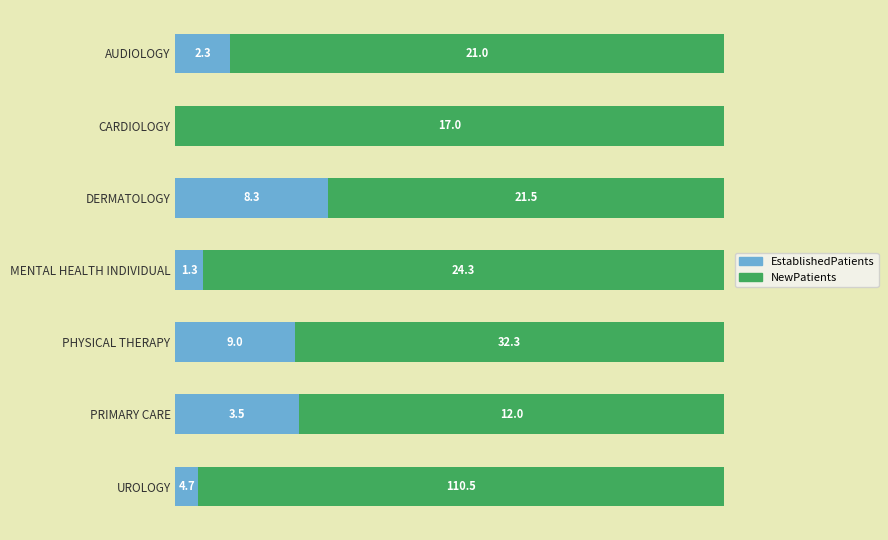

Rank the series by their average value, from highest to lowest.

NewPatients, EstablishedPatients